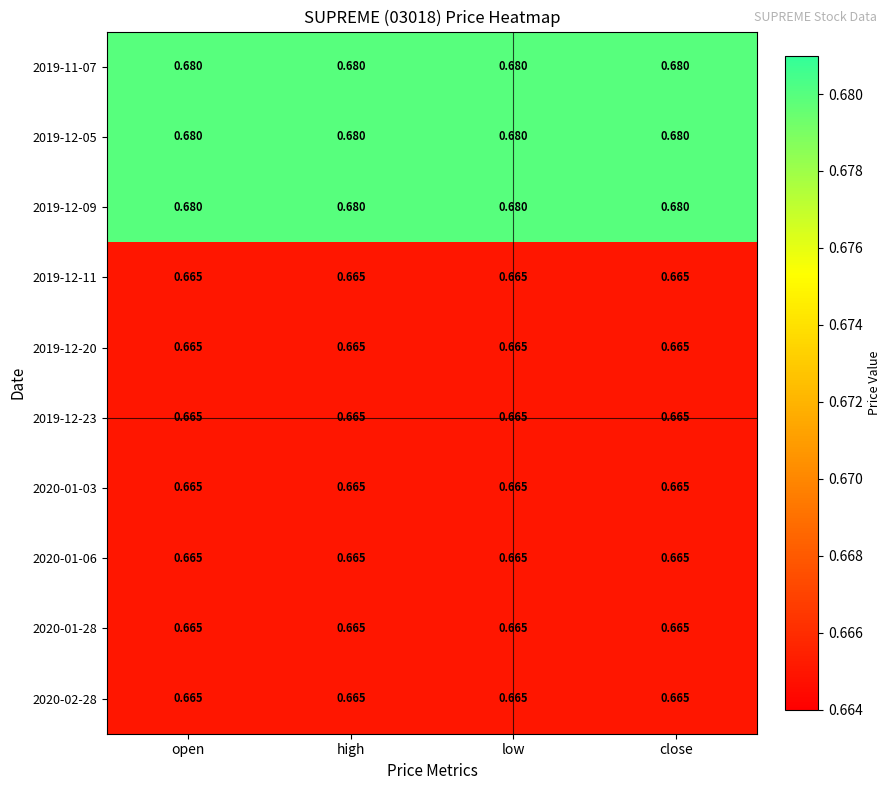

Count the number of categories in the chart.

4